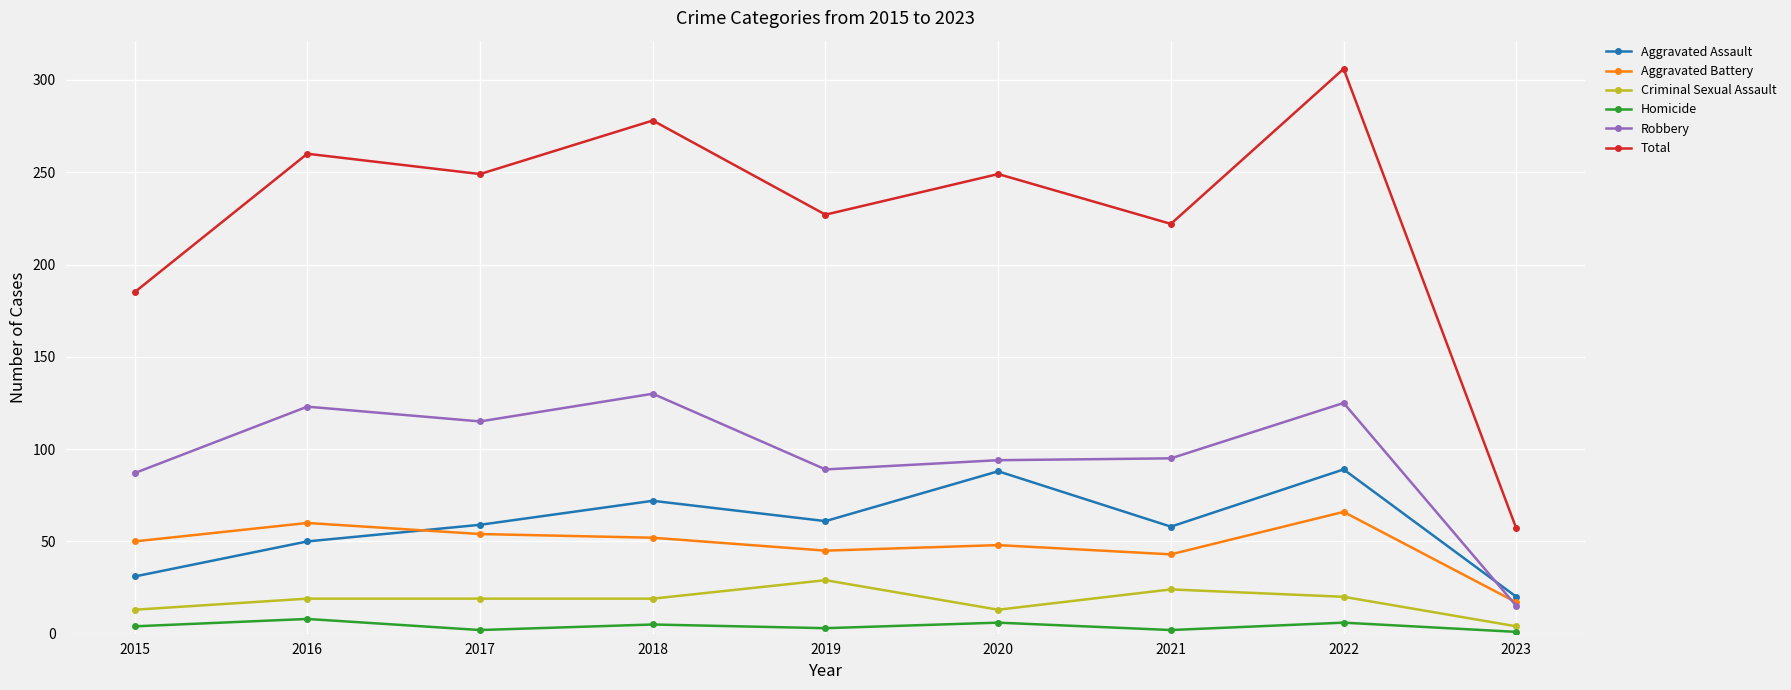

True or false: Aggravated Assault and Total cross at least once.

False